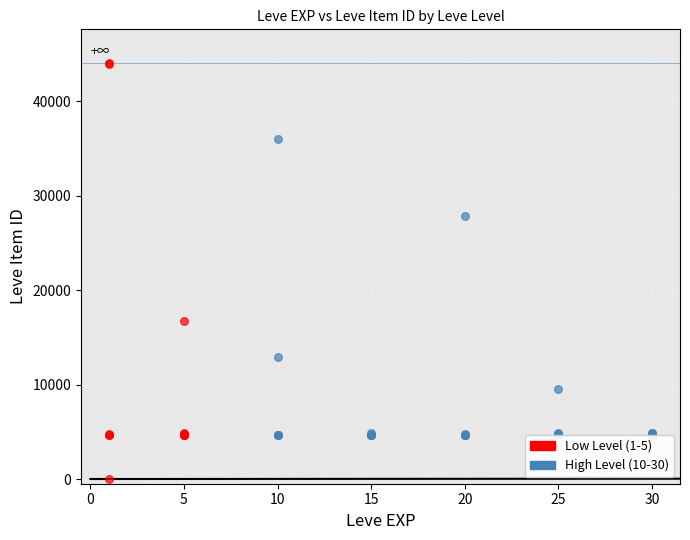

Which series reaches the maximum Y coordinate?

Low Level (1-5)